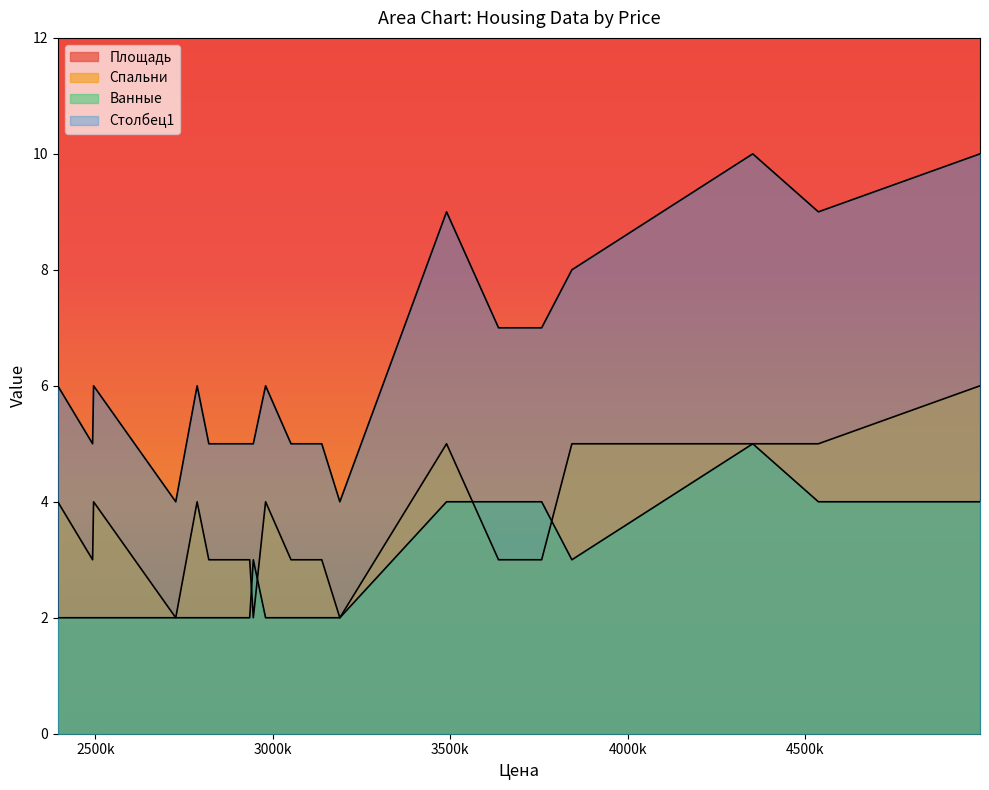

At which category does the chart reach its minimum across all series?

3188760